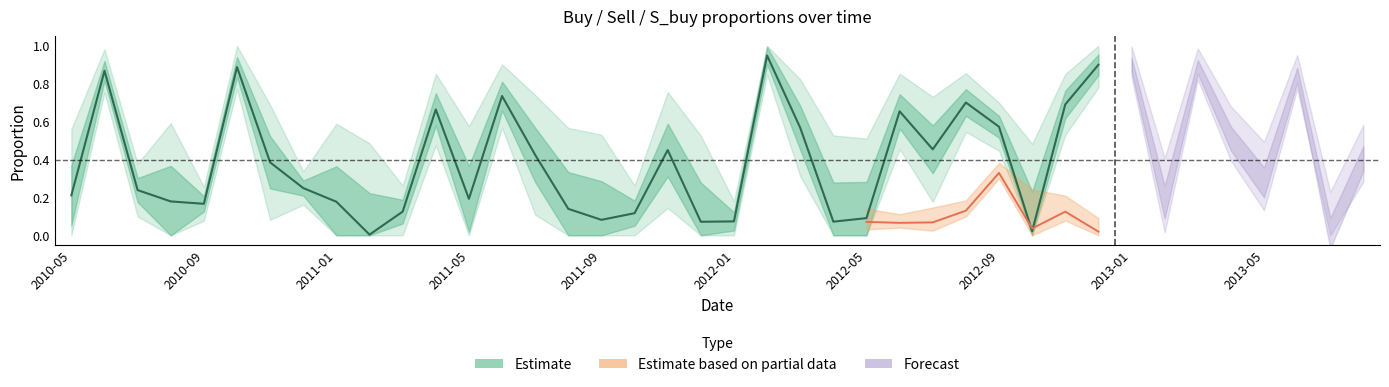

Read the buy value at 2012-11.

0.7